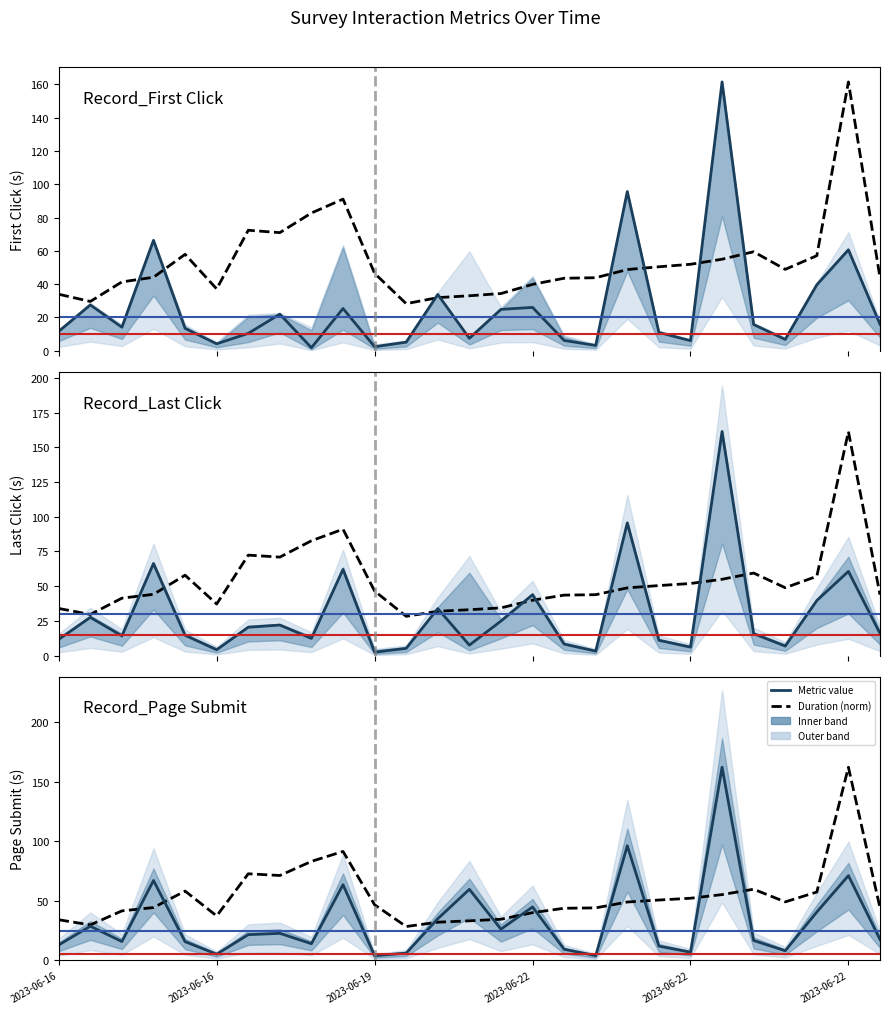

What is the total value across all series at 19?

84.7